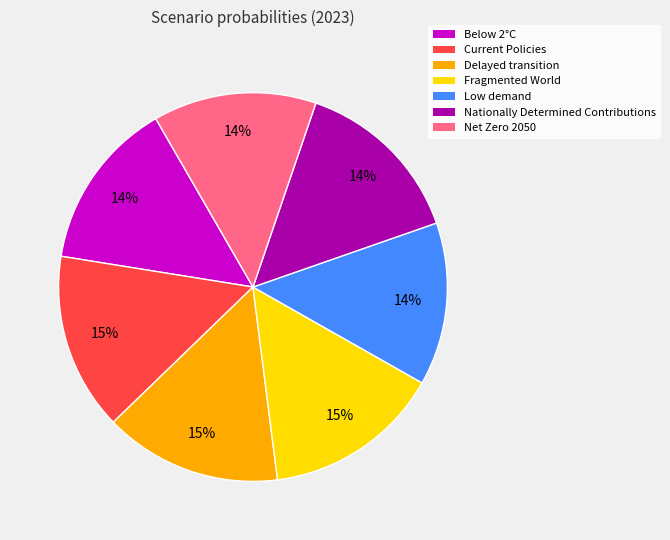

To the nearest percent, what portion does Current Policies represent?

15%